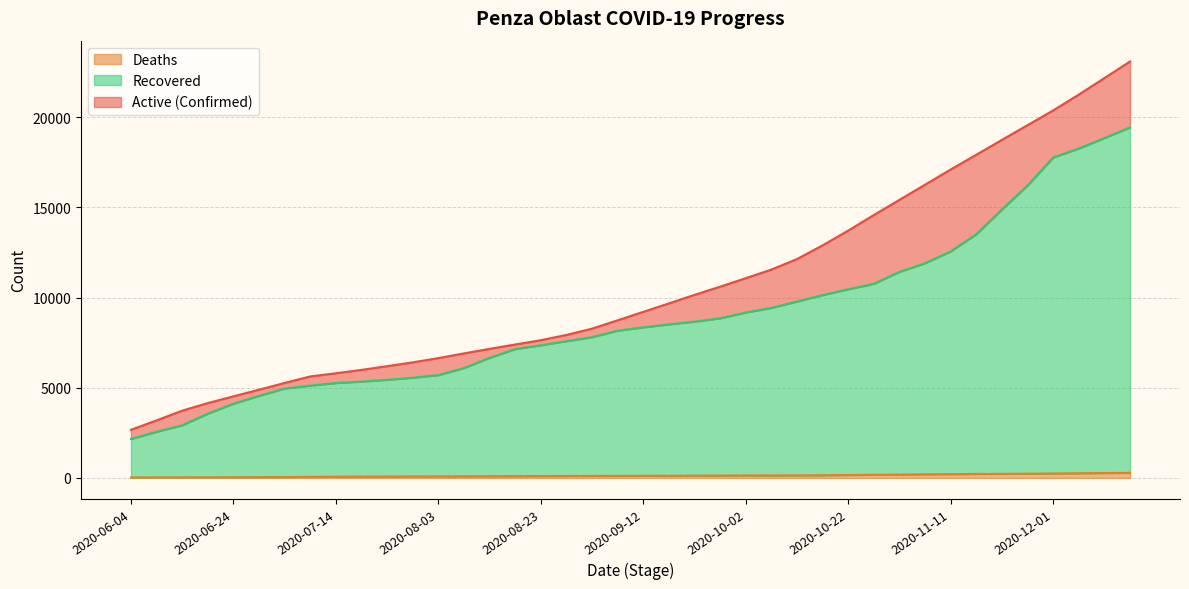

What is the greatest value displayed?

23097